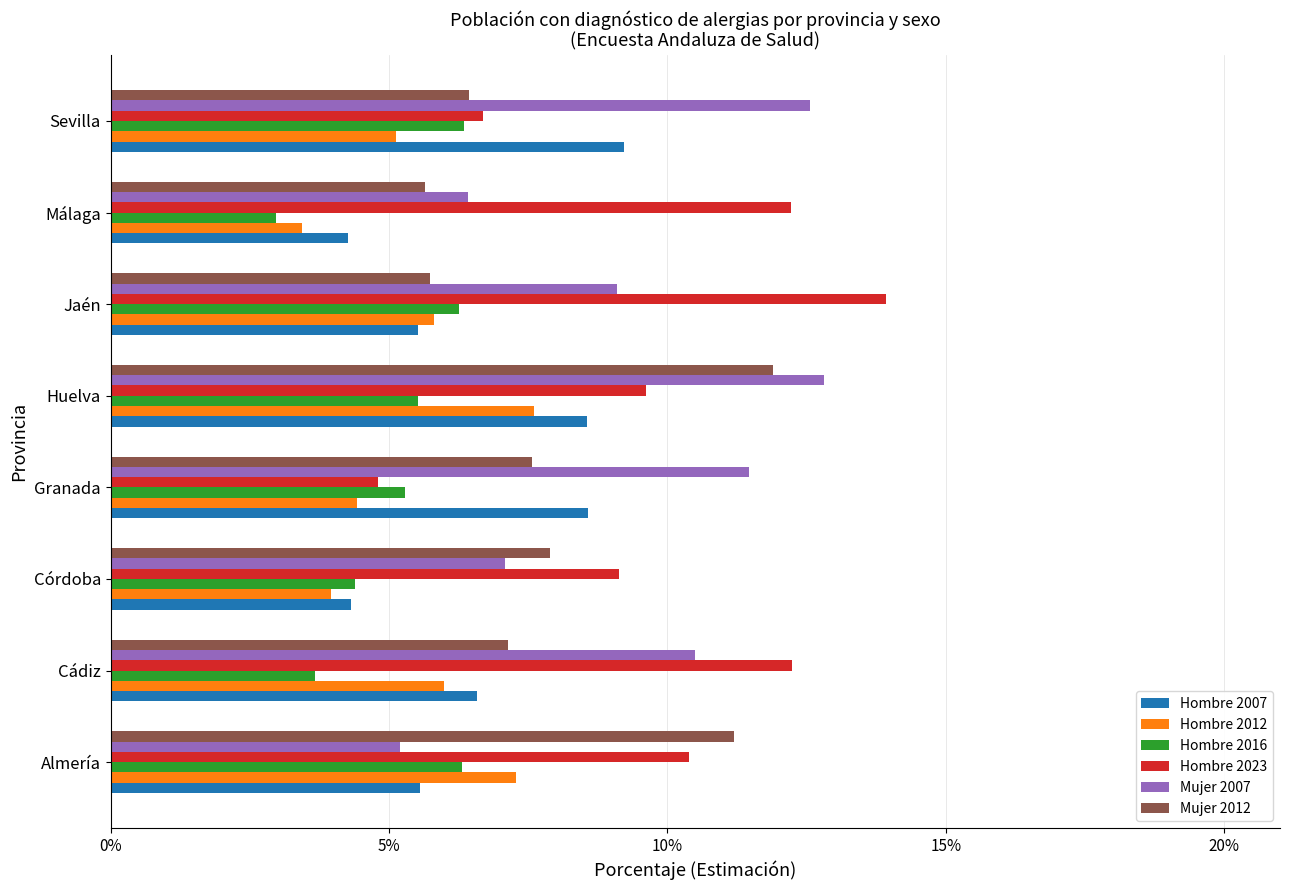

At which category is the sum across all series the highest?

Huelva